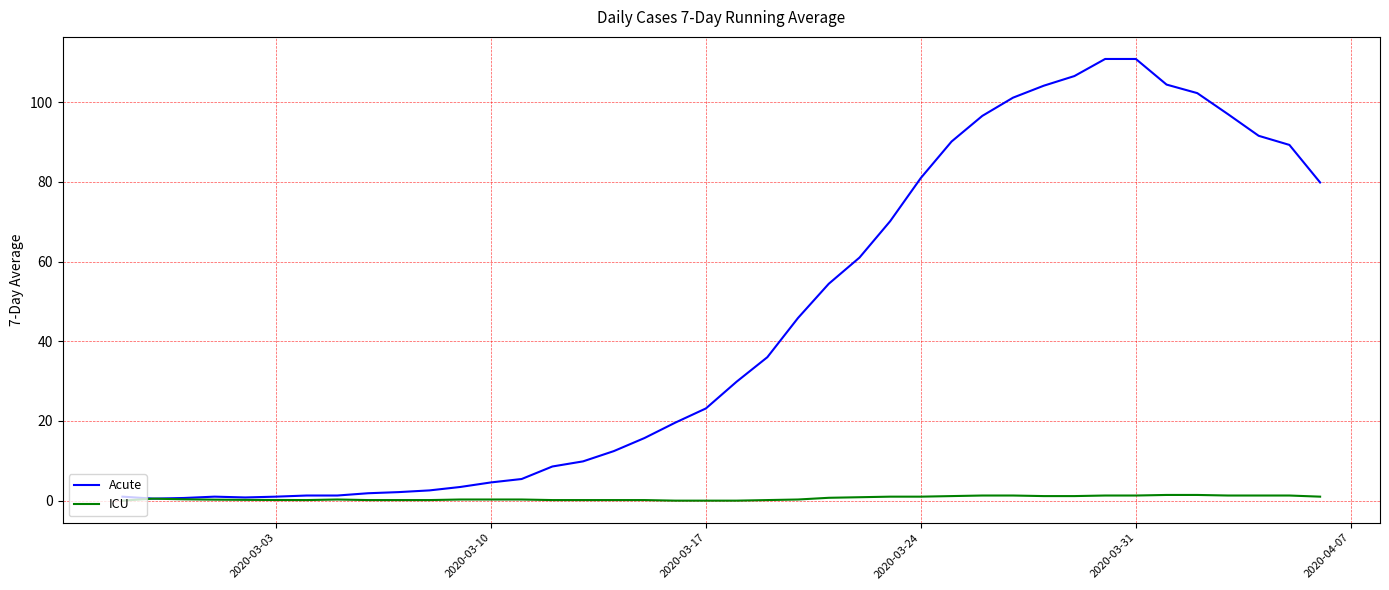

Rank the series by their maximum value, from highest to lowest.

Acute, ICU